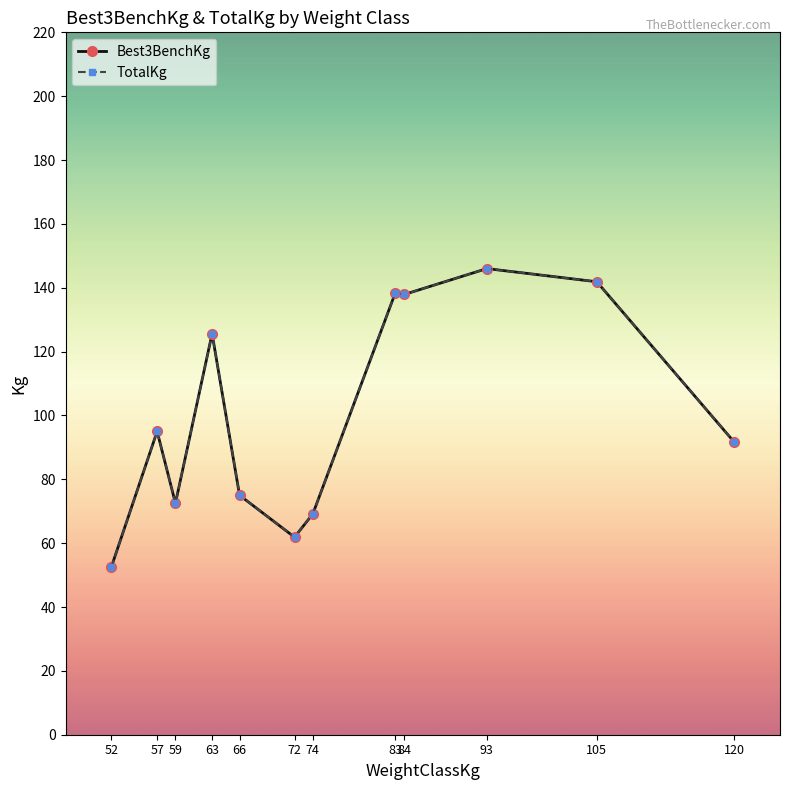

What is the difference between the TotalKg values at 84 and 74?

68.7